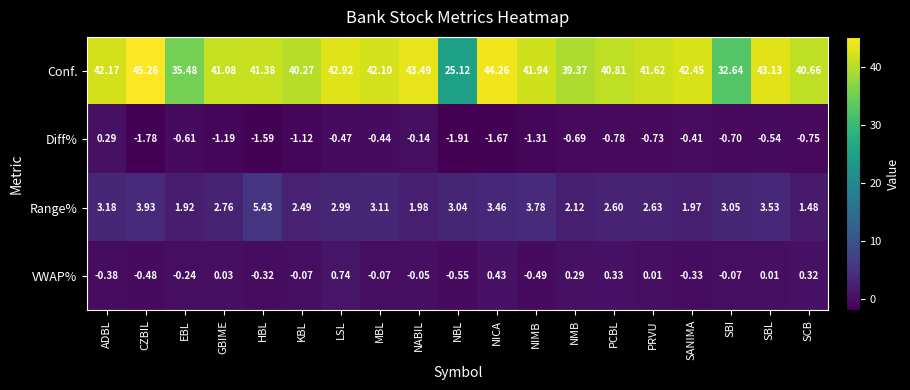

At which category is the sum across all series the highest?

CZBIL